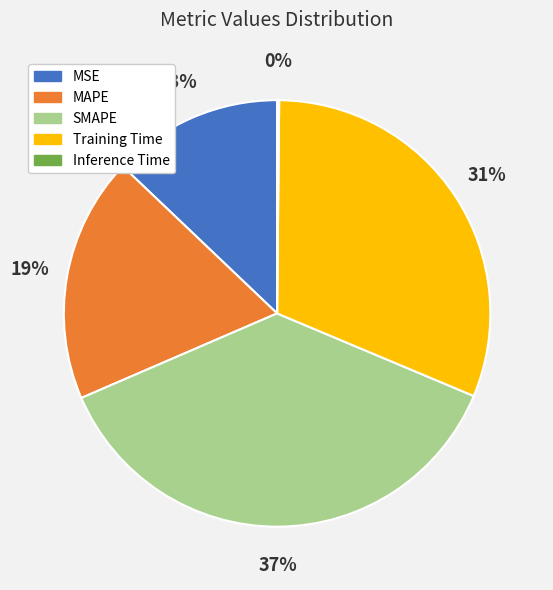

Which category has the biggest portion of the pie?

SMAPE